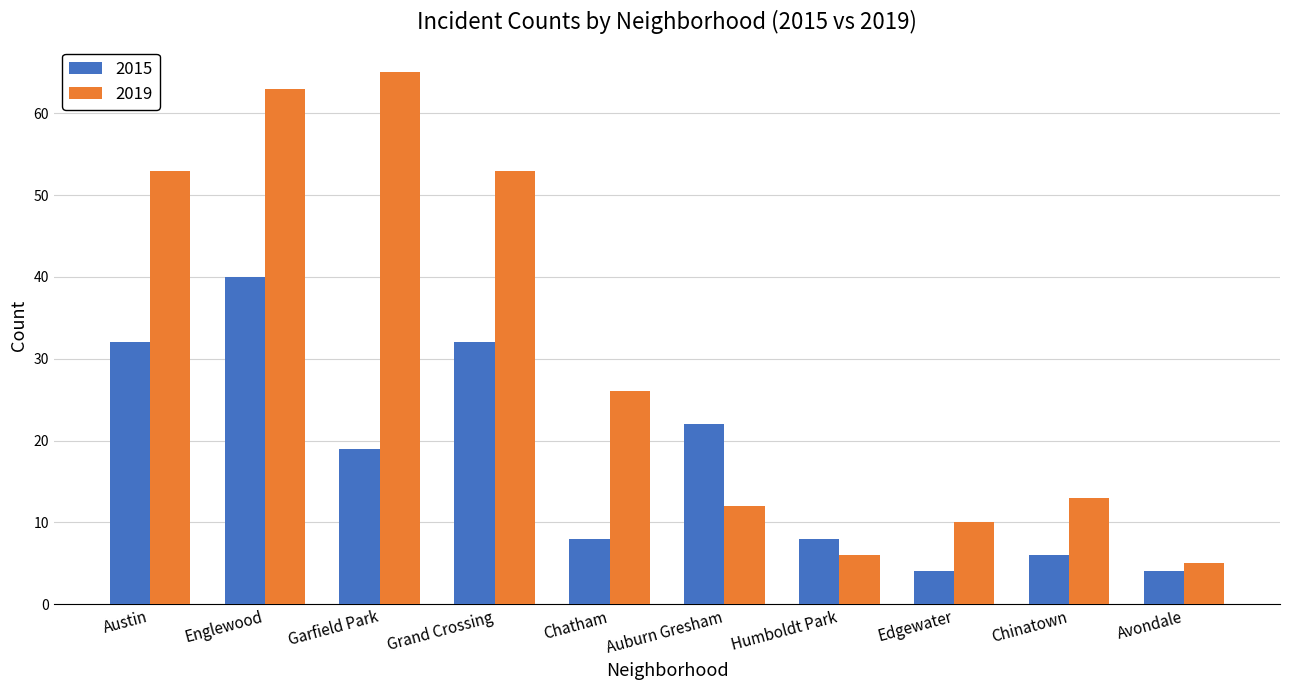

Is it true that 2015 equals 9 at Chinatown?

False